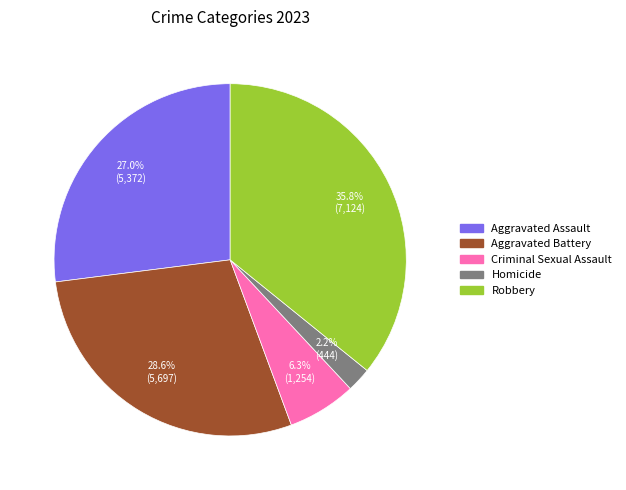

Does Criminal Sexual Assault represent more than half of the total?

No